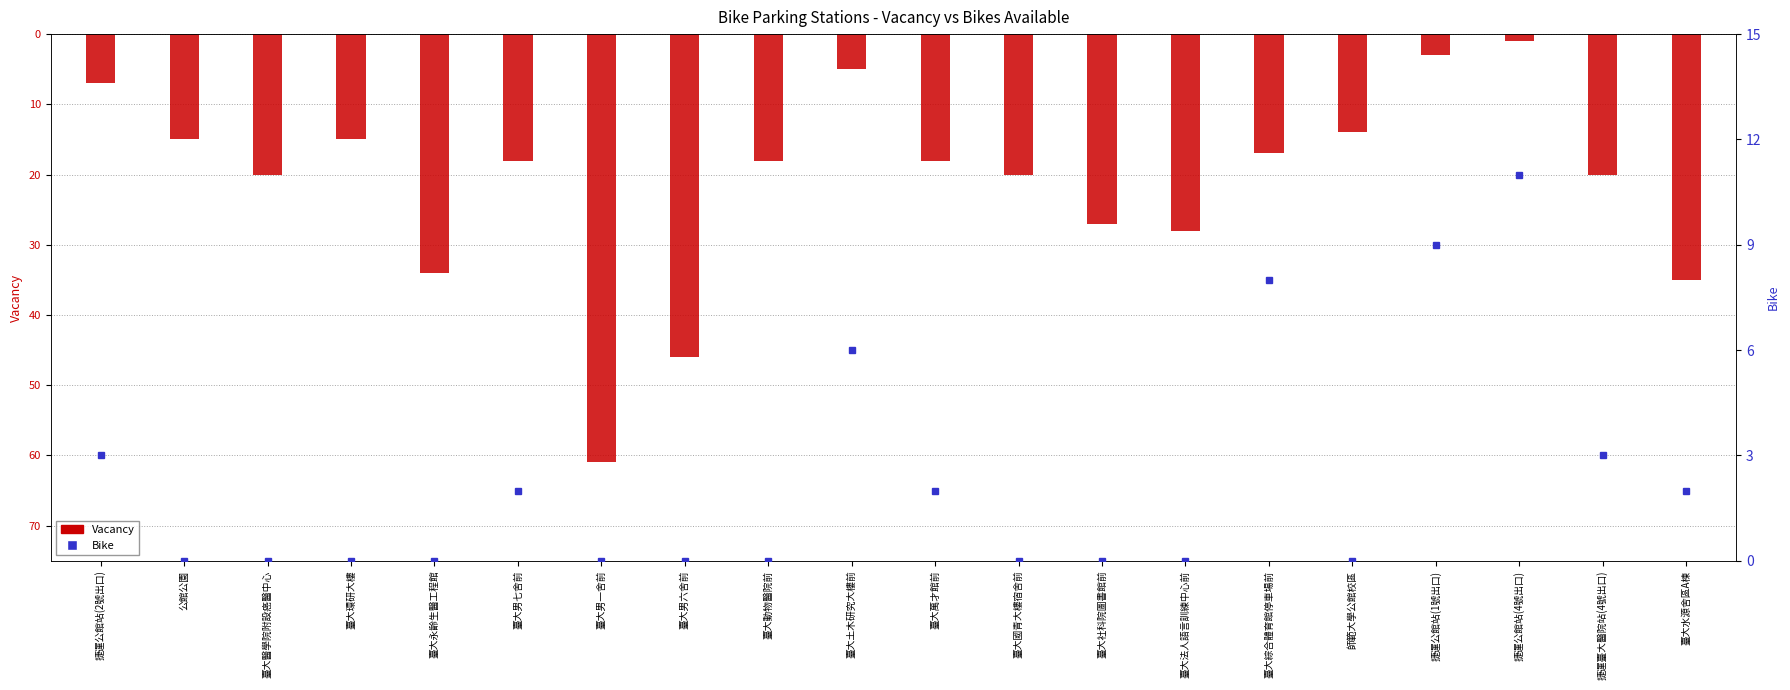

What are all the series names shown in the legend?

Vacancy, Bike